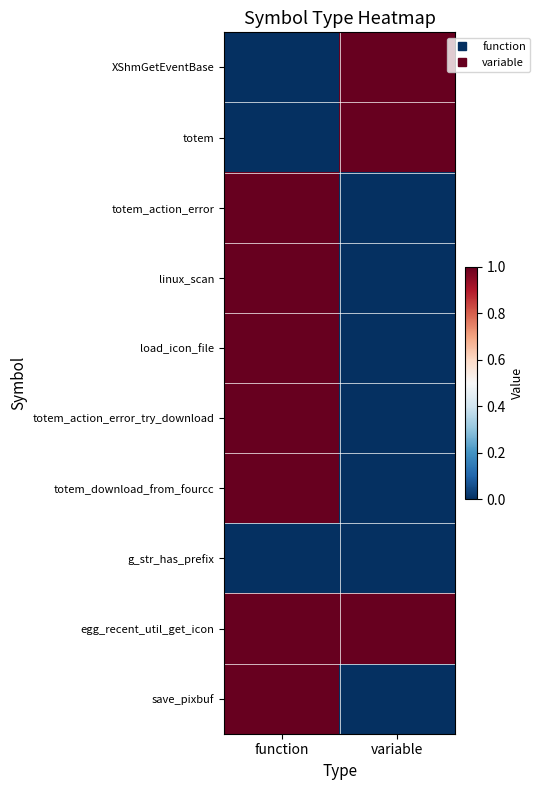

Rank the series by their maximum value, from highest to lowest.

XShmGetEventBase, totem, totem_action_error, linux_scan, load_icon_file, totem_action_error_try_download, totem_download_from_fourcc, egg_recent_util_get_icon, save_pixbuf, g_str_has_prefix